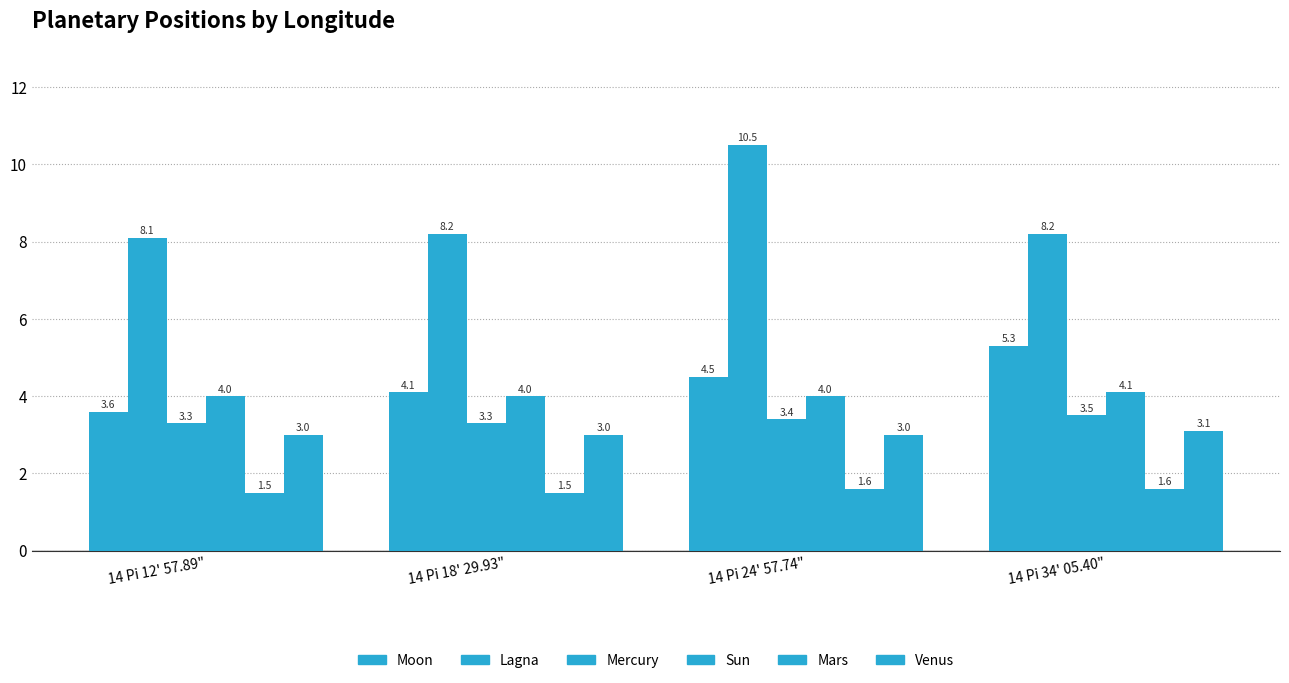

Reading left to right, transcribe all the data shown in this chart.

Moon: 14 Pi 12' 57.89"=3.6	14 Pi 18' 29.93"=4.1	14 Pi 24' 57.74"=4.5	14 Pi 34' 05.40"=5.3
Lagna: 14 Pi 12' 57.89"=8.1	14 Pi 18' 29.93"=8.2	14 Pi 24' 57.74"=10.5	14 Pi 34' 05.40"=8.2
Mercury: 14 Pi 12' 57.89"=3.3	14 Pi 18' 29.93"=3.3	14 Pi 24' 57.74"=3.4	14 Pi 34' 05.40"=3.5
Sun: 14 Pi 12' 57.89"=4.0	14 Pi 18' 29.93"=4.0	14 Pi 24' 57.74"=4.0	14 Pi 34' 05.40"=4.1
Mars: 14 Pi 12' 57.89"=1.5	14 Pi 18' 29.93"=1.5	14 Pi 24' 57.74"=1.6	14 Pi 34' 05.40"=1.6
Venus: 14 Pi 12' 57.89"=3.0	14 Pi 18' 29.93"=3.0	14 Pi 24' 57.74"=3.0	14 Pi 34' 05.40"=3.1